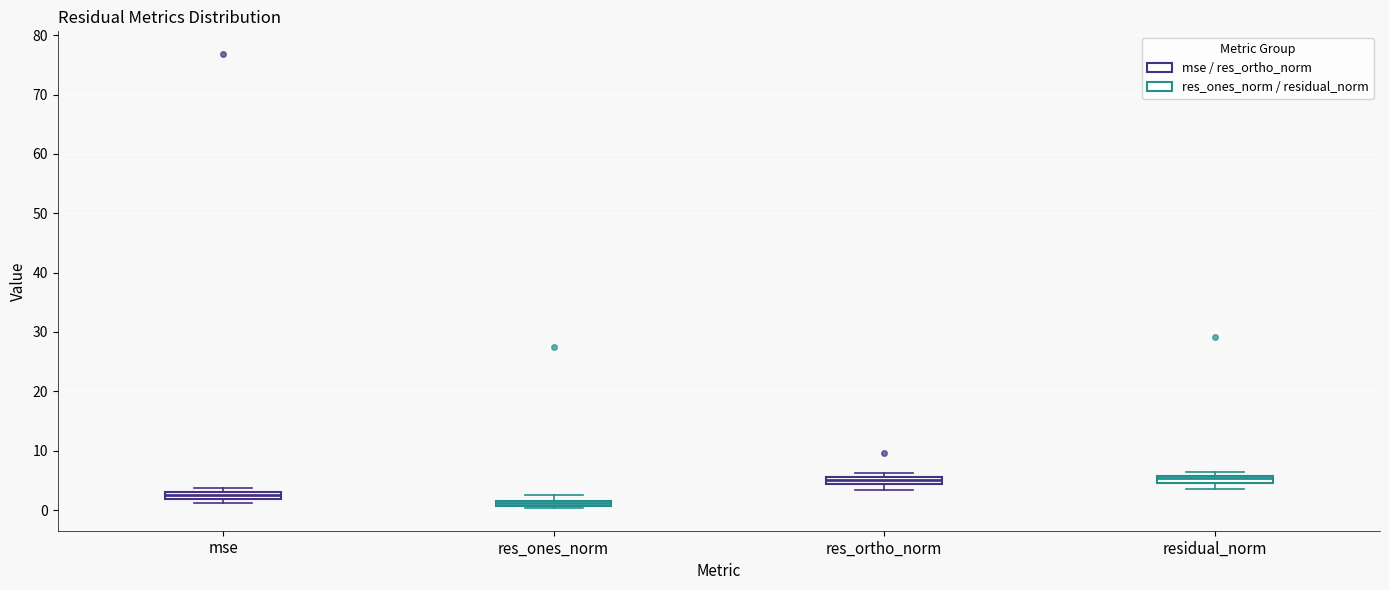

Where does the median line of the box for res_ortho_norm sit on the y-axis? The values are not printed on the chart, so give them approximately, as read against the axis.

5